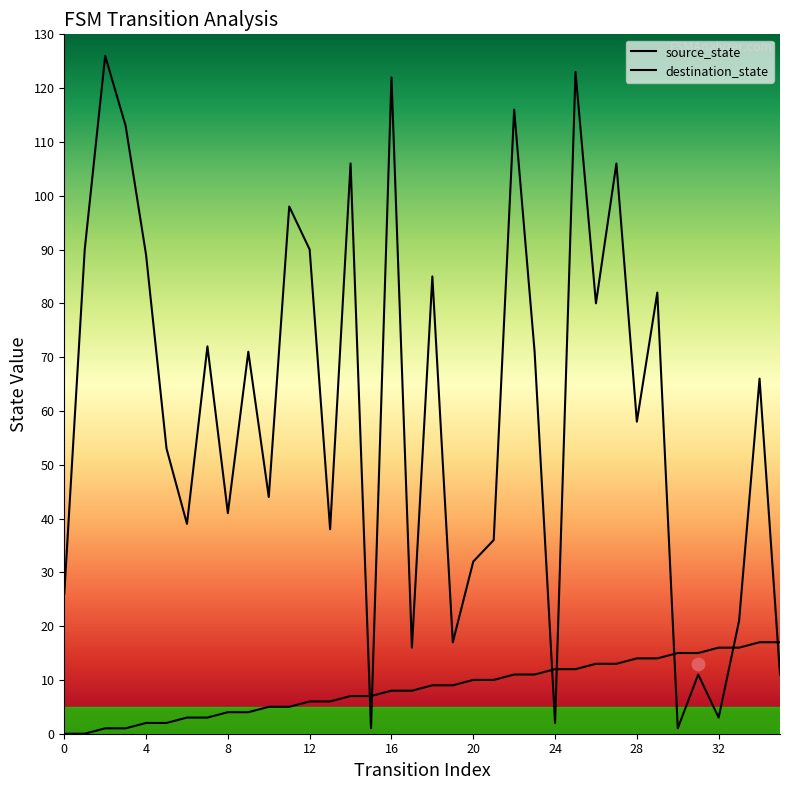

Which series has the widest spread of Y values?

destination_state